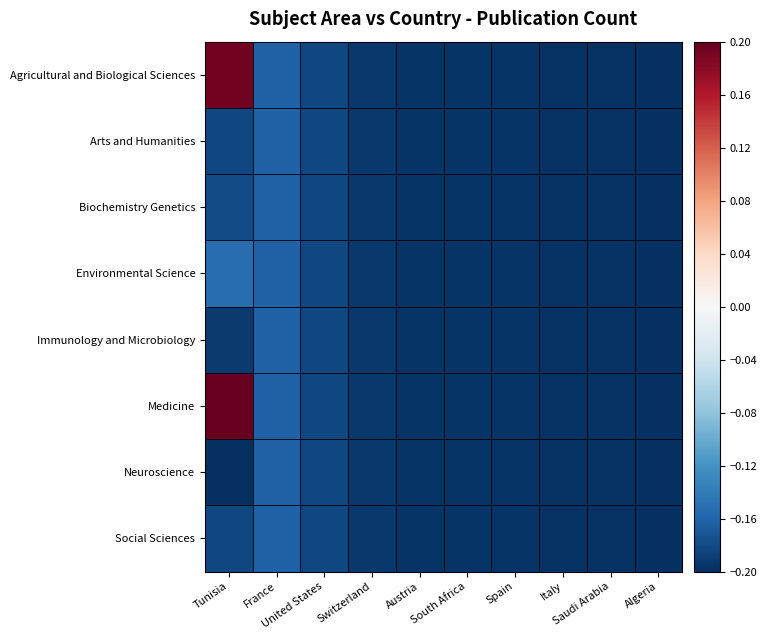

Reading left to right, what are all the values shown in this chart?

Agricultural and Biological Sciences: Tunisia=0.2	France=-0.2	United States=-0.2	Switzerland=-0.2	Austria=-0.2	South Africa=-0.2	Spain=-0.2	Italy=-0.2	Saudi Arabia=-0.2	Algeria=-0.2
Arts and Humanities: Tunisia=-0.2	France=-0.2	United States=-0.2	Switzerland=-0.2	Austria=-0.2	South Africa=-0.2	Spain=-0.2	Italy=-0.2	Saudi Arabia=-0.2	Algeria=-0.2
Biochemistry Genetics: Tunisia=-0.2	France=-0.2	United States=-0.2	Switzerland=-0.2	Austria=-0.2	South Africa=-0.2	Spain=-0.2	Italy=-0.2	Saudi Arabia=-0.2	Algeria=-0.2
Environmental Science: Tunisia=-0.2	France=-0.2	United States=-0.2	Switzerland=-0.2	Austria=-0.2	South Africa=-0.2	Spain=-0.2	Italy=-0.2	Saudi Arabia=-0.2	Algeria=-0.2
Immunology and Microbiology: Tunisia=-0.2	France=-0.2	United States=-0.2	Switzerland=-0.2	Austria=-0.2	South Africa=-0.2	Spain=-0.2	Italy=-0.2	Saudi Arabia=-0.2	Algeria=-0.2
Medicine: Tunisia=0.2	France=-0.2	United States=-0.2	Switzerland=-0.2	Austria=-0.2	South Africa=-0.2	Spain=-0.2	Italy=-0.2	Saudi Arabia=-0.2	Algeria=-0.2
Neuroscience: Tunisia=-0.2	France=-0.2	United States=-0.2	Switzerland=-0.2	Austria=-0.2	South Africa=-0.2	Spain=-0.2	Italy=-0.2	Saudi Arabia=-0.2	Algeria=-0.2
Social Sciences: Tunisia=-0.2	France=-0.2	United States=-0.2	Switzerland=-0.2	Austria=-0.2	South Africa=-0.2	Spain=-0.2	Italy=-0.2	Saudi Arabia=-0.2	Algeria=-0.2